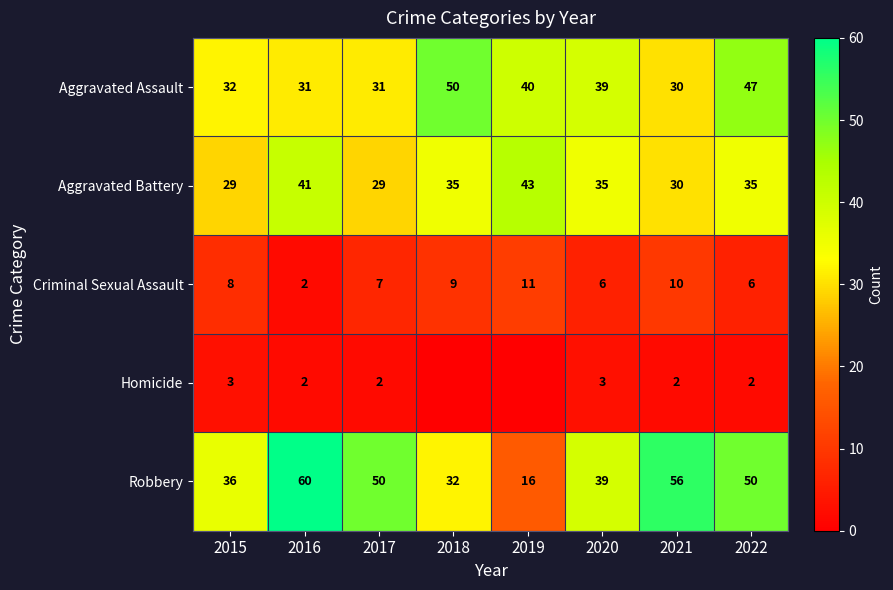

What is the sum of all Criminal Sexual Assault values?

59